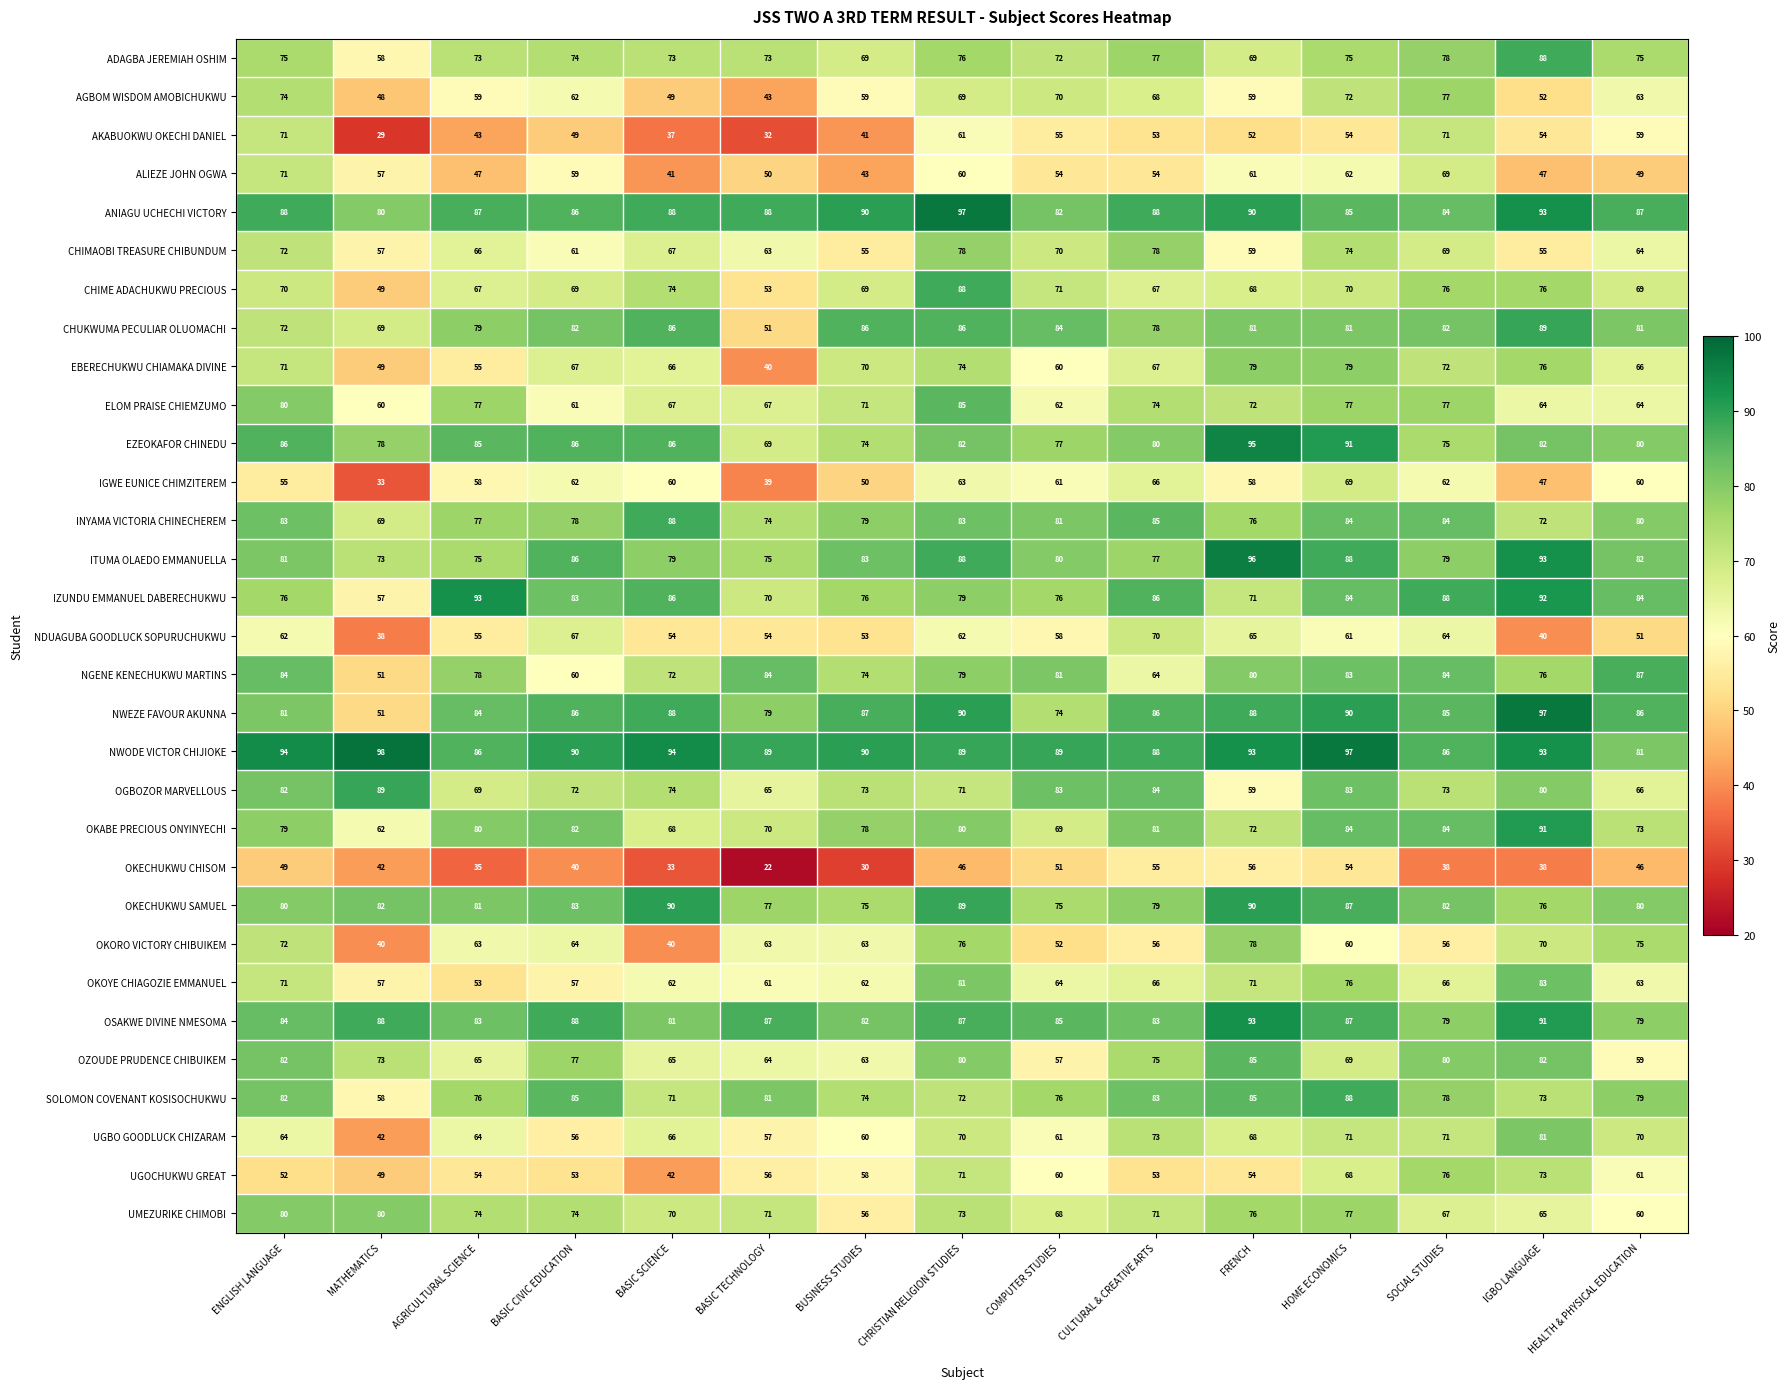

What is the sum of the CHIME ADACHUKWU PRECIOUS values at IGBO LANGUAGE and AGRICULTURAL SCIENCE?

143